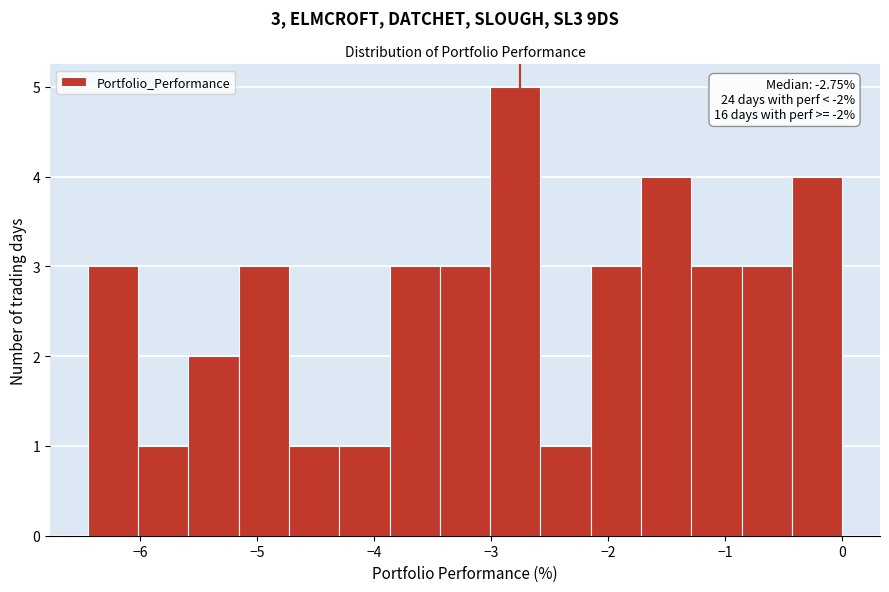

Over which range of the x-axis is the bar tallest?

-3.01 to -2.58